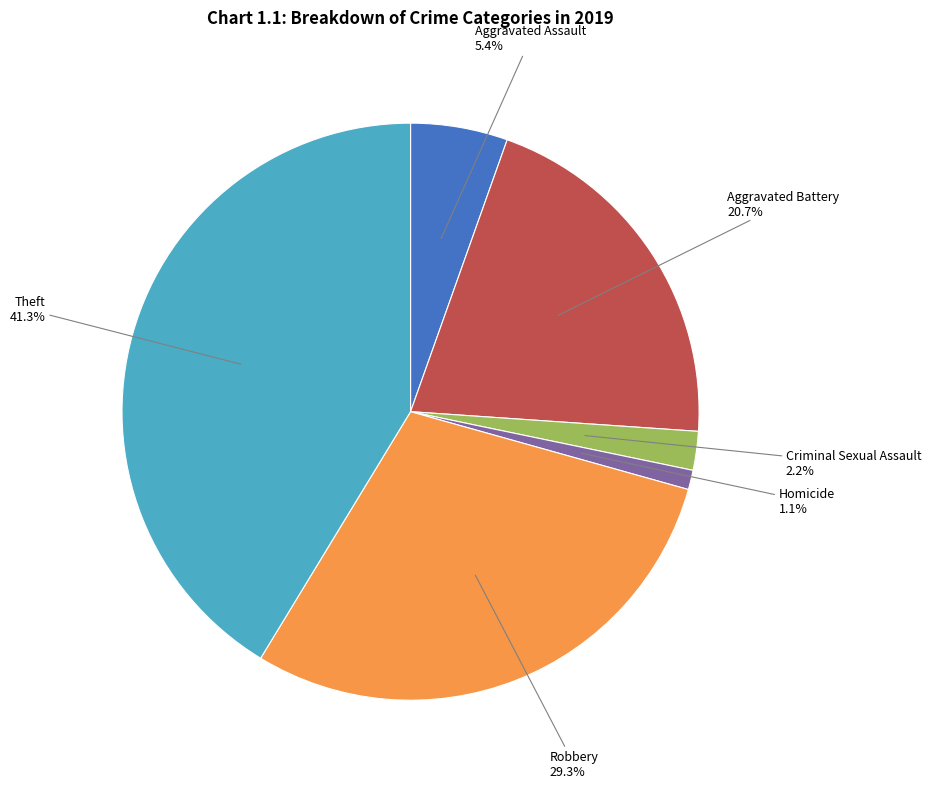

Which category has the biggest portion of the pie?

Theft